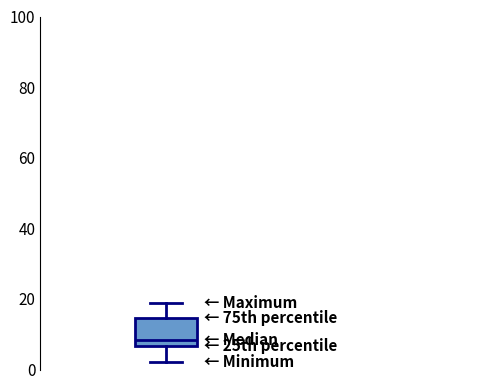

Where is the upper edge of the box on the y-axis? The values are not printed on the chart, so give them approximately, as read against the axis.

14